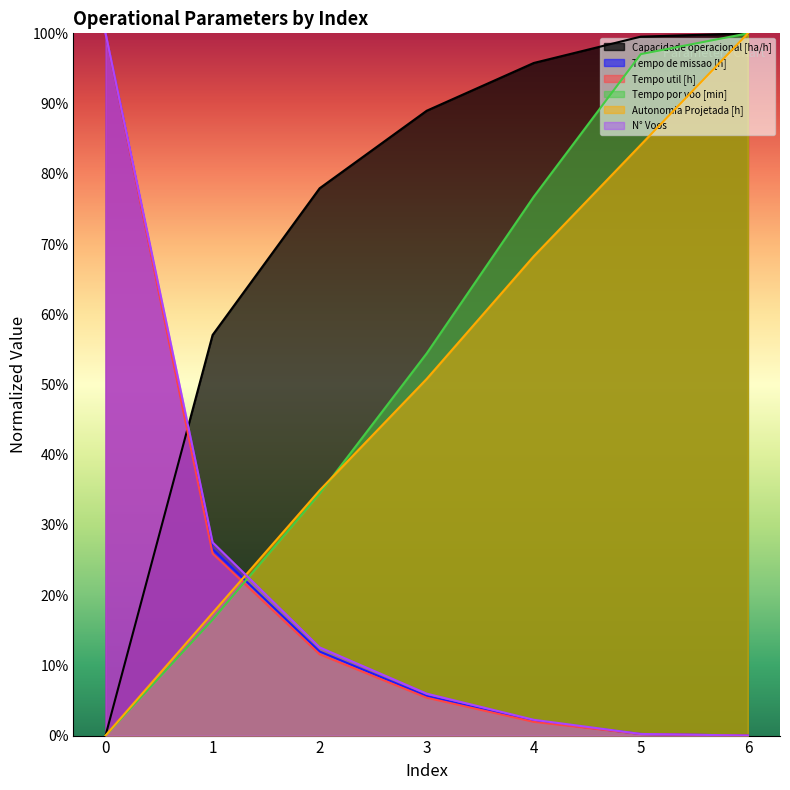

What is the difference between the second highest and minimum values in the N° Voos series?

0.3